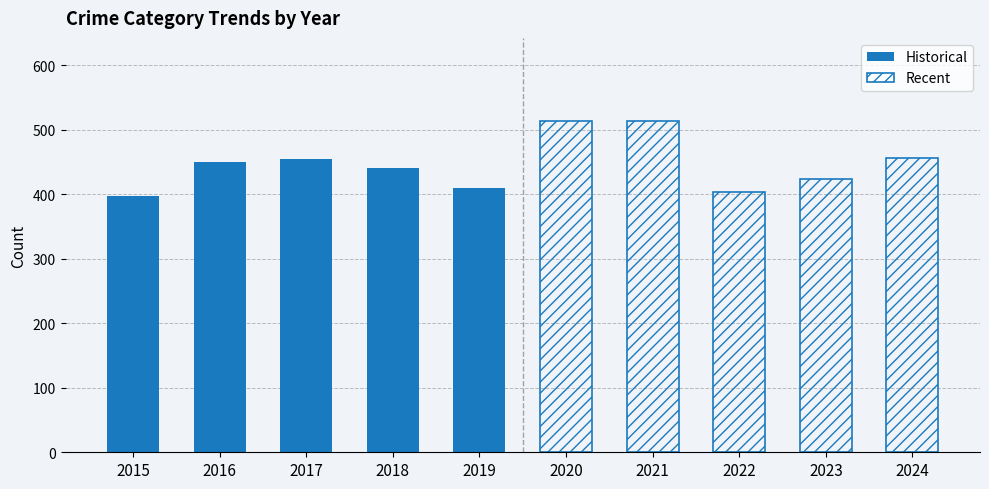

Rank the series by their average value, from highest to lowest.

Recent, Historical